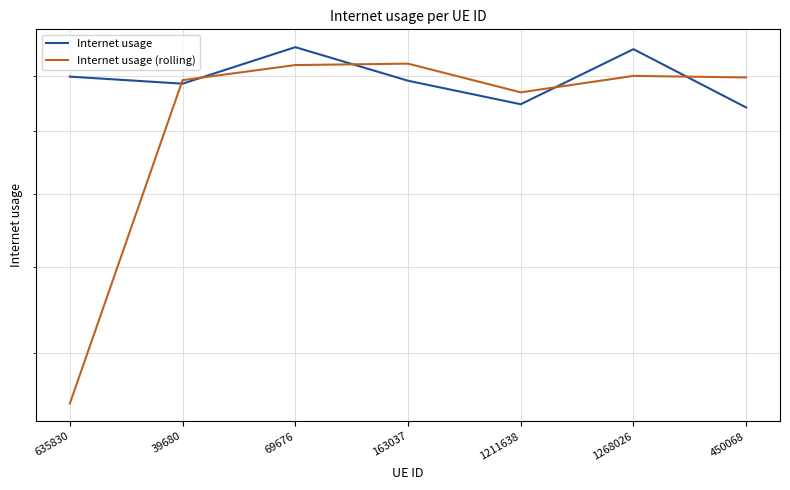

What is the label of the 2nd point from the right?

1268026